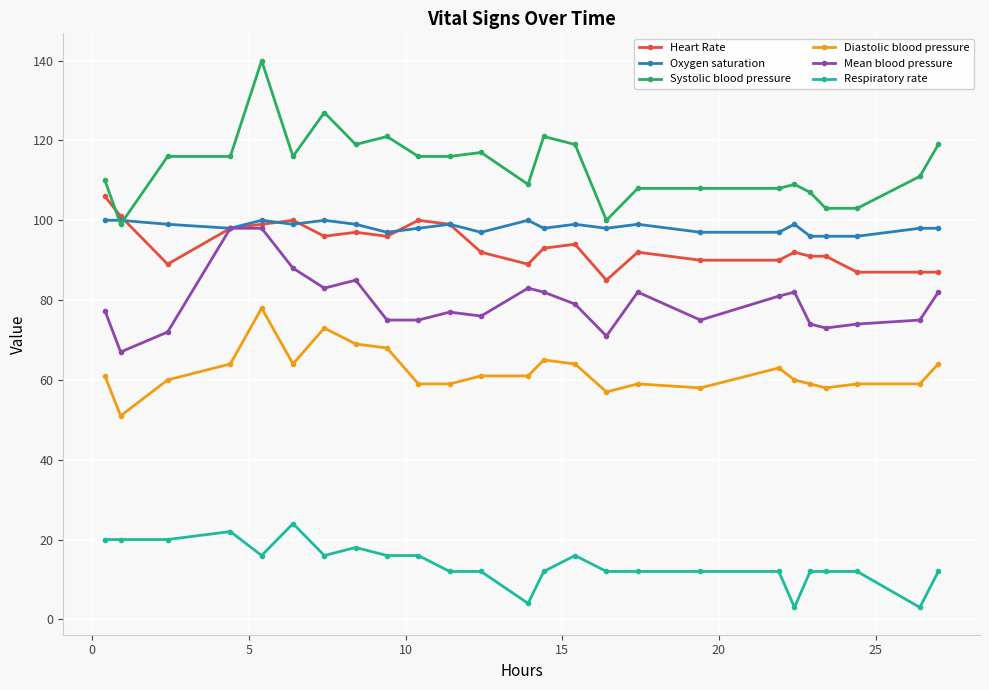

True or false: Oxygen saturation and Respiratory rate cross at least once.

False